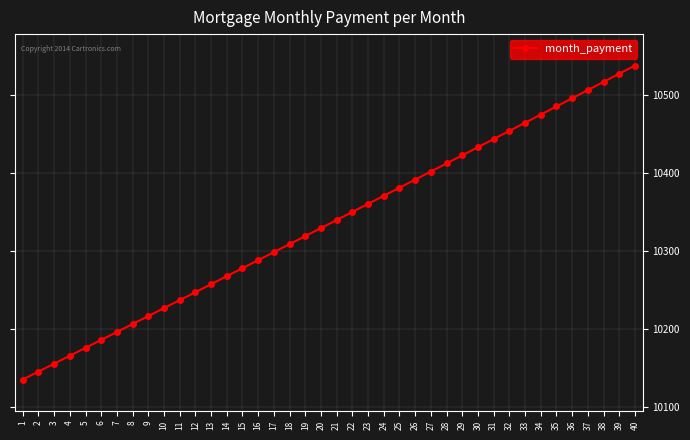

Does the chart have visible grid lines?

Yes